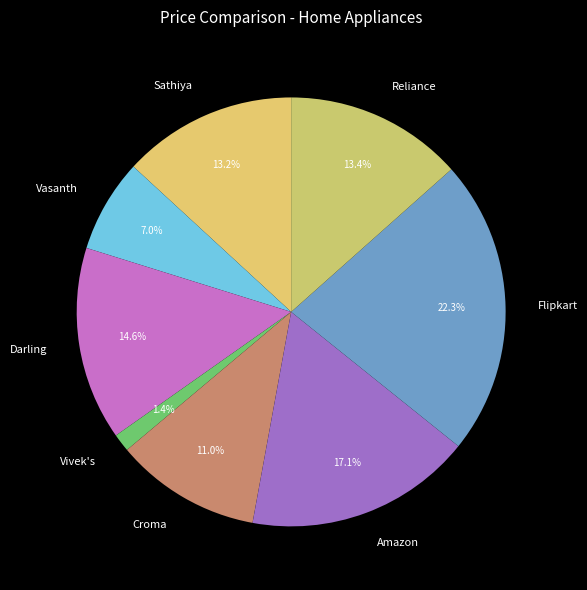

Does Sathiya account for over 50% of the chart?

No